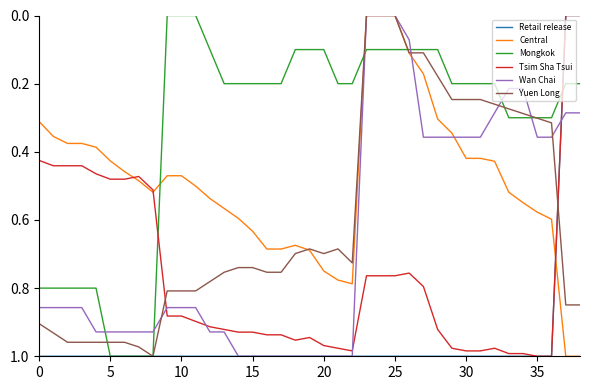

Which series has the largest total across all categories?

Retail release